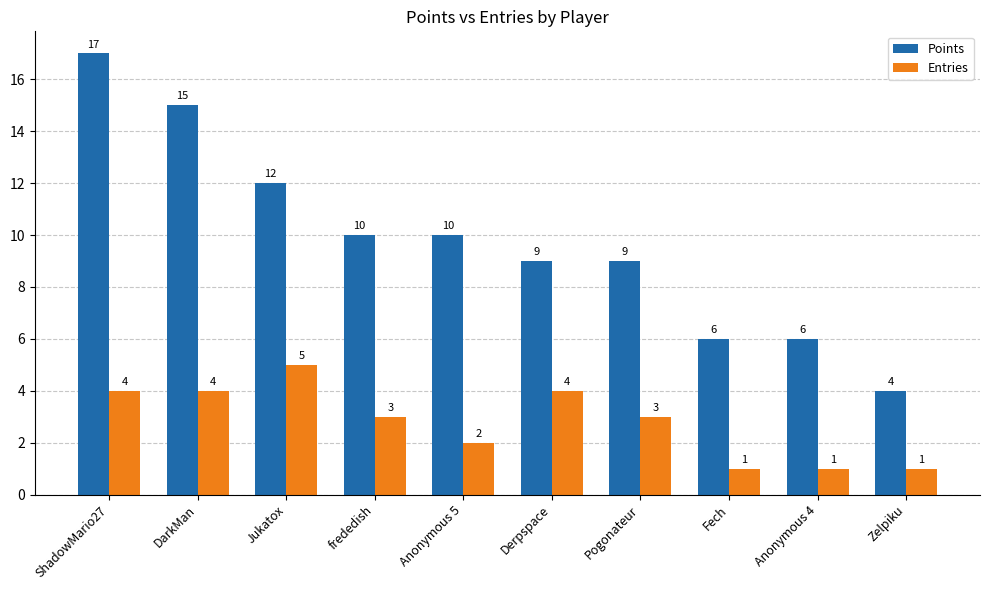

What is the smallest value displayed?

1